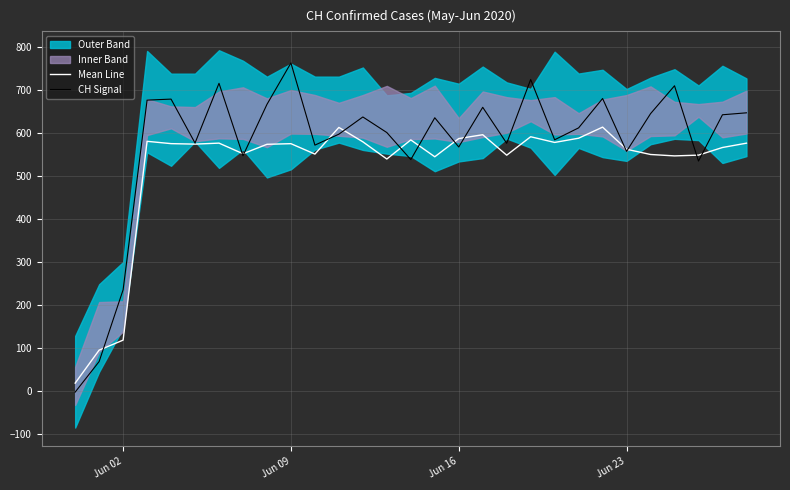

At which label does CH Signal reach its peak?

Jun 09